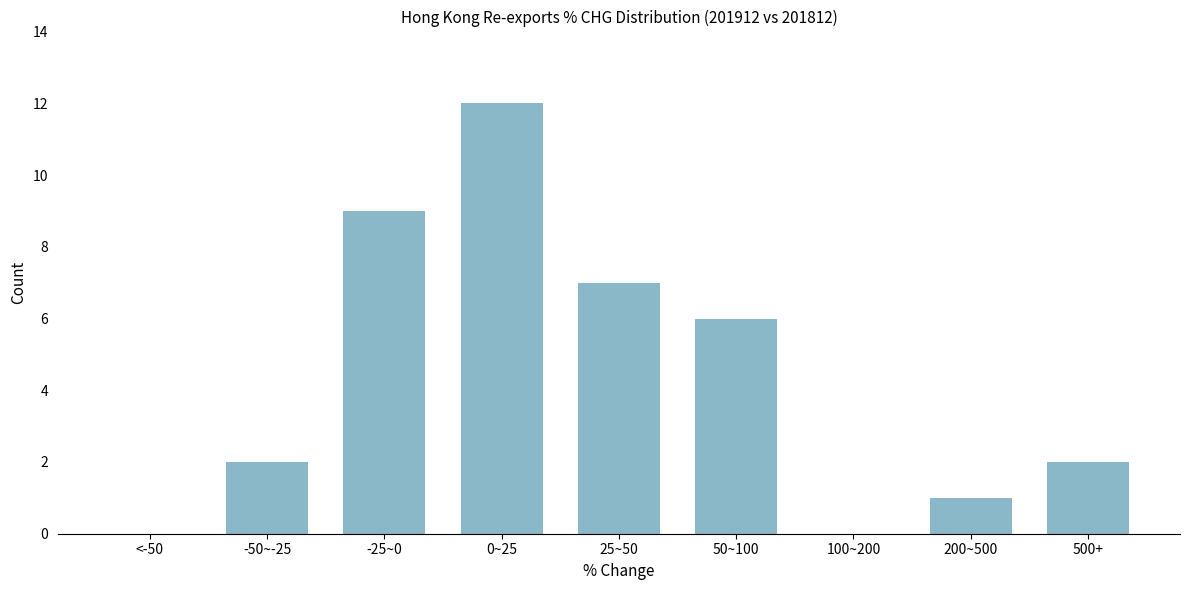

Reading left to right, list all the values displayed in this chart.

<-50=0	-50~-25=2	-25~0=9	0~25=12	25~50=7	50~100=6	100~200=0	200~500=1	500+=2